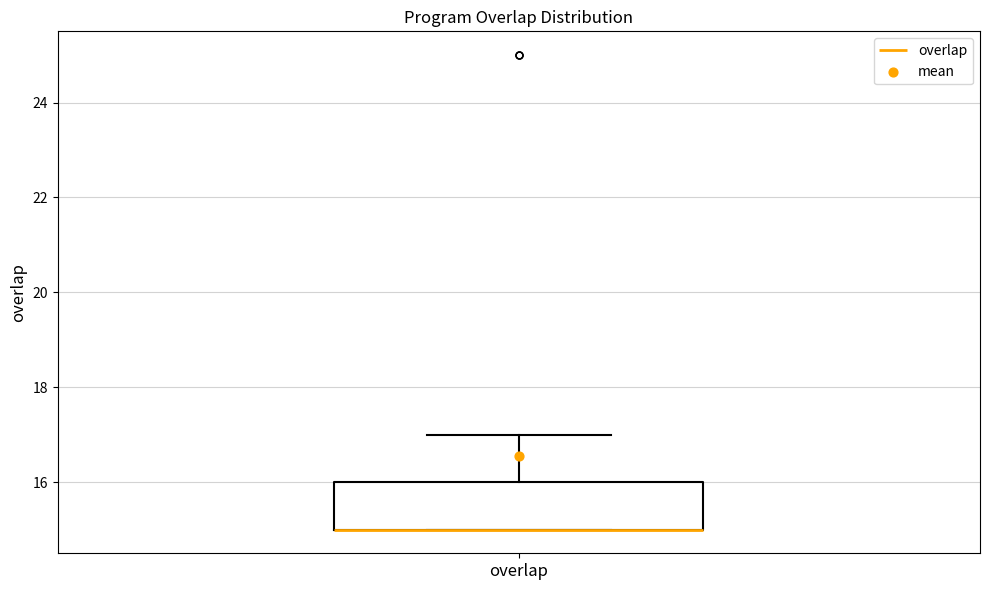

Read this box plot against the y-axis: the position of the median line, the range covered by the box, and the ends of both whiskers. The values are not printed on the chart, so give them approximately, as read against the axis.

median 15 (drawn on the box's lower edge), box 15 to 16, whiskers 15 to 17